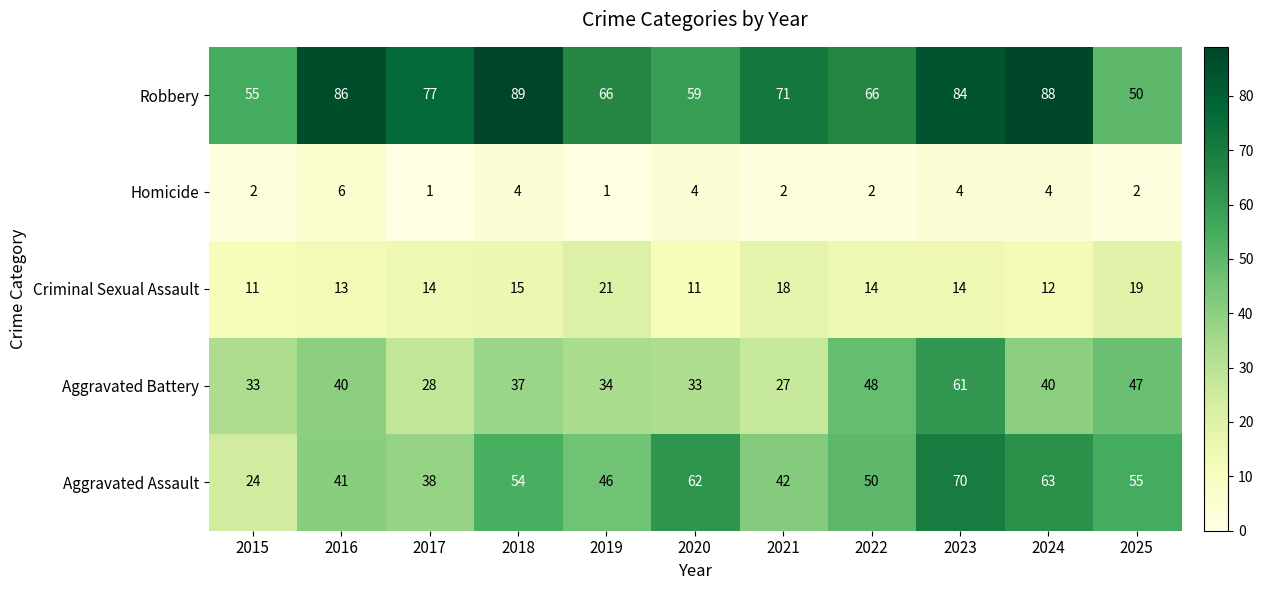

What is the approximate value of Criminal Sexual Assault at 2021?

18